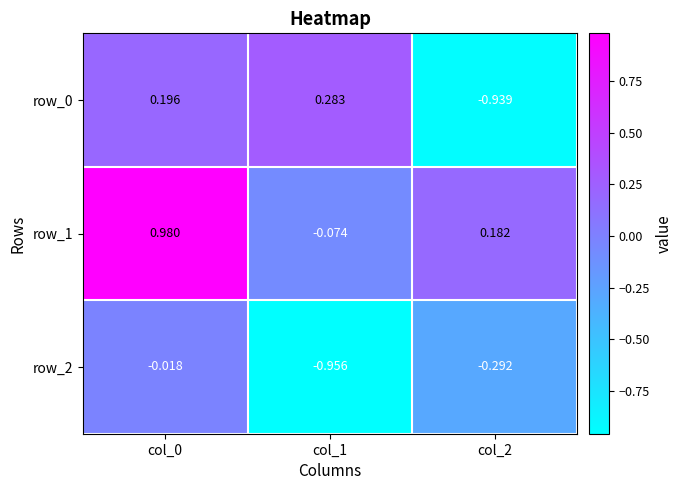

Is the value of row_0 at col_0 greater than the value of row_1 at col_0?

No